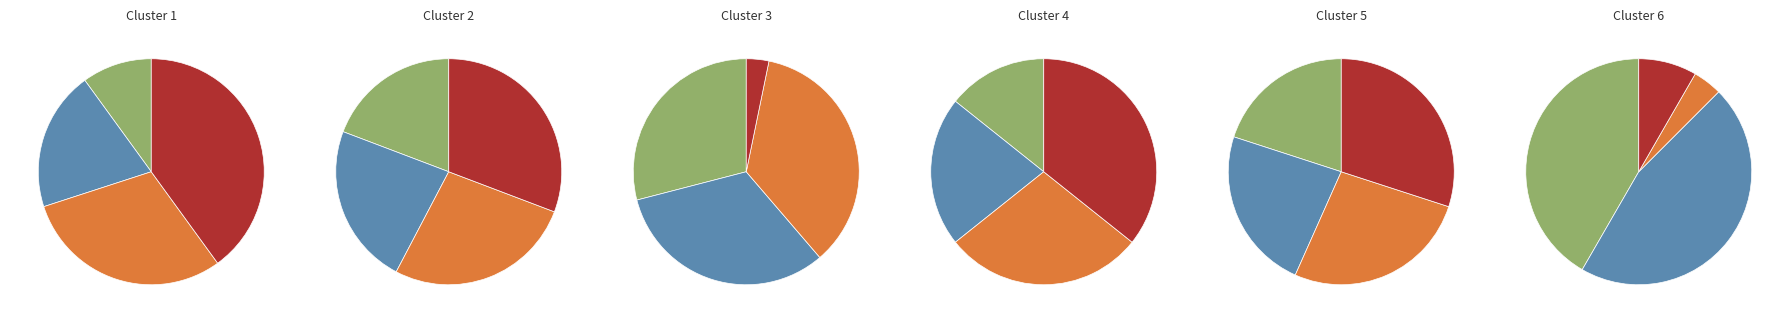

The Federal slice represents 17% of the pie. True or false?

True